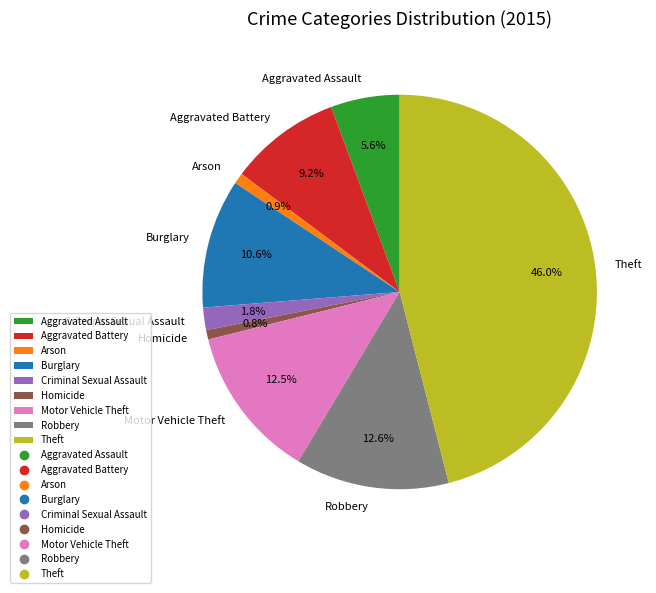

Which category has the biggest portion of the pie?

Theft